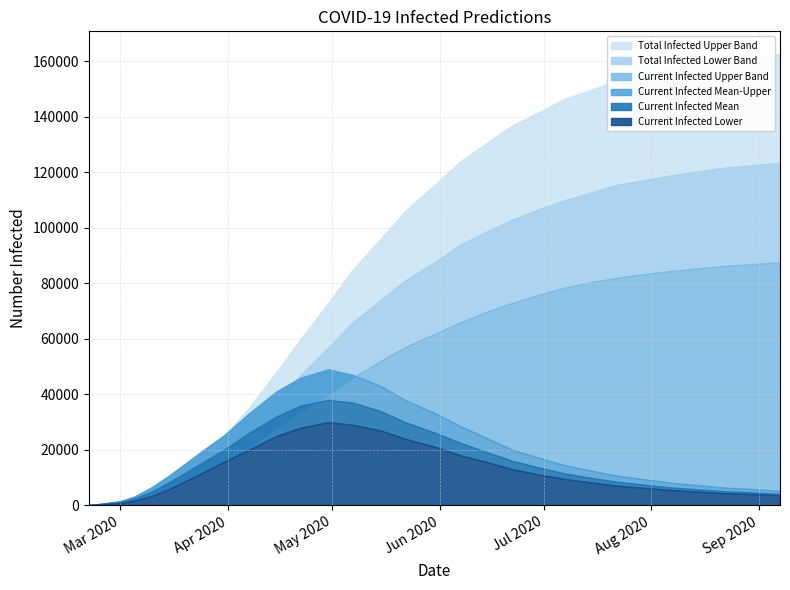

True or false: predicted_current_infected_mean has more than 1 interior local peaks.

False